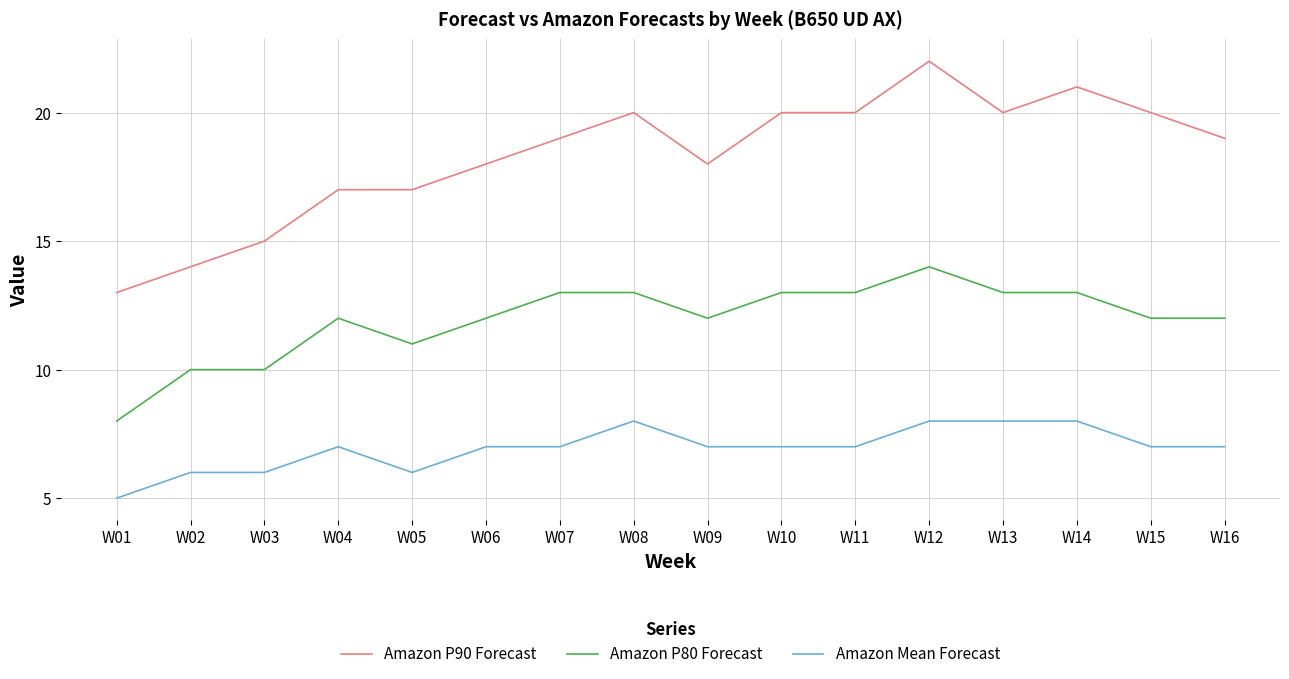

What is the smallest value displayed?

5